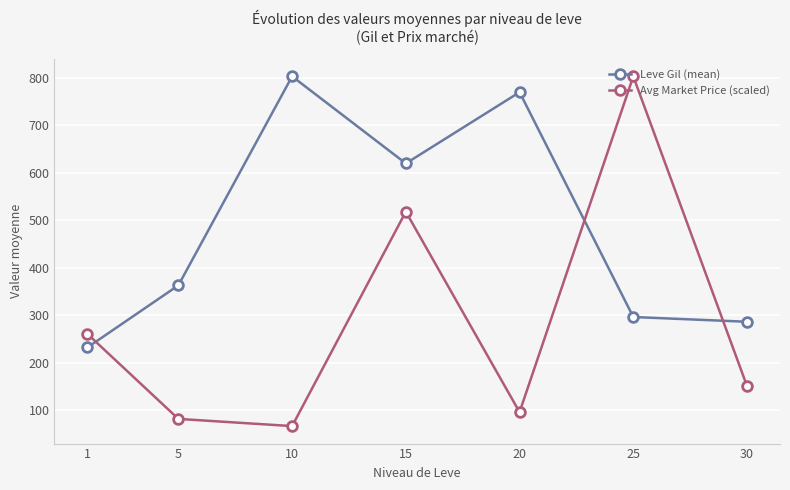

Where is the first local minimum for Avg Market Price (scaled)?

10